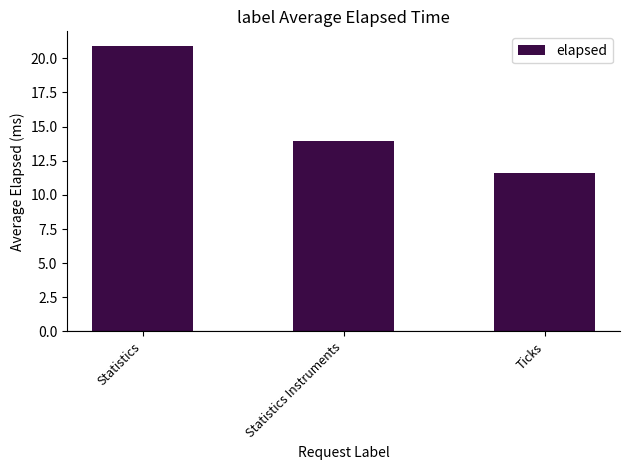

Reading left to right, list all the values displayed in this chart.

Statistics=20.9	Statistics Instruments=13.9	Ticks=11.6